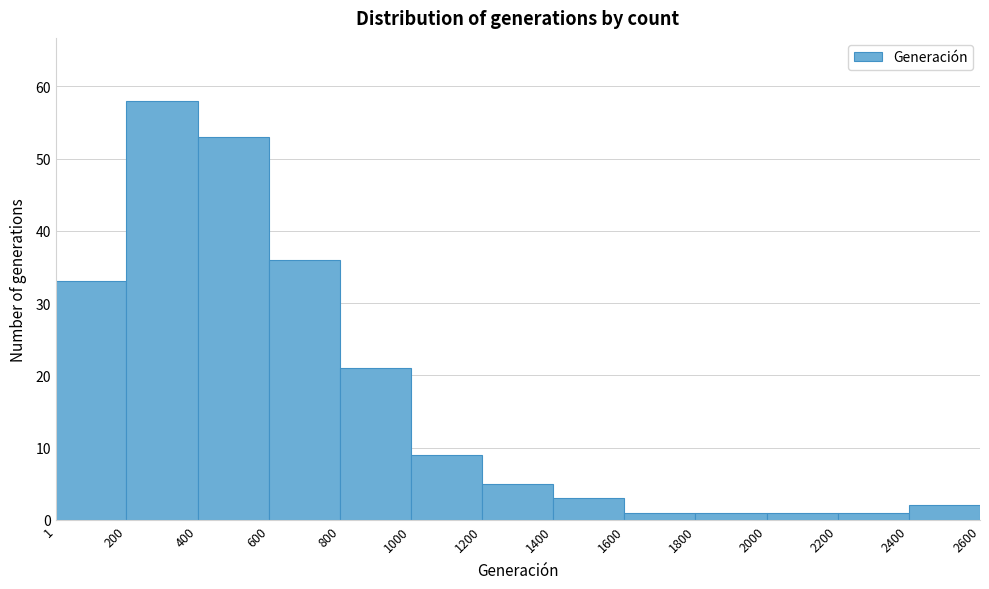

Reading left to right, list every bar in this chart as the range it spans on the x-axis followed by its height. The values are not printed on the chart, so give them approximately, as read against the axis.

1 to 200: 33
200 to 400: 58
400 to 600: 53
600 to 800: 36
800 to 1000: 21
1000 to 1200: 9
1200 to 1400: 5
1400 to 1600: 3
1600 to 1800: 1
1800 to 2000: 1
2000 to 2200: 1
2200 to 2400: 1
2400 to 2600: 2